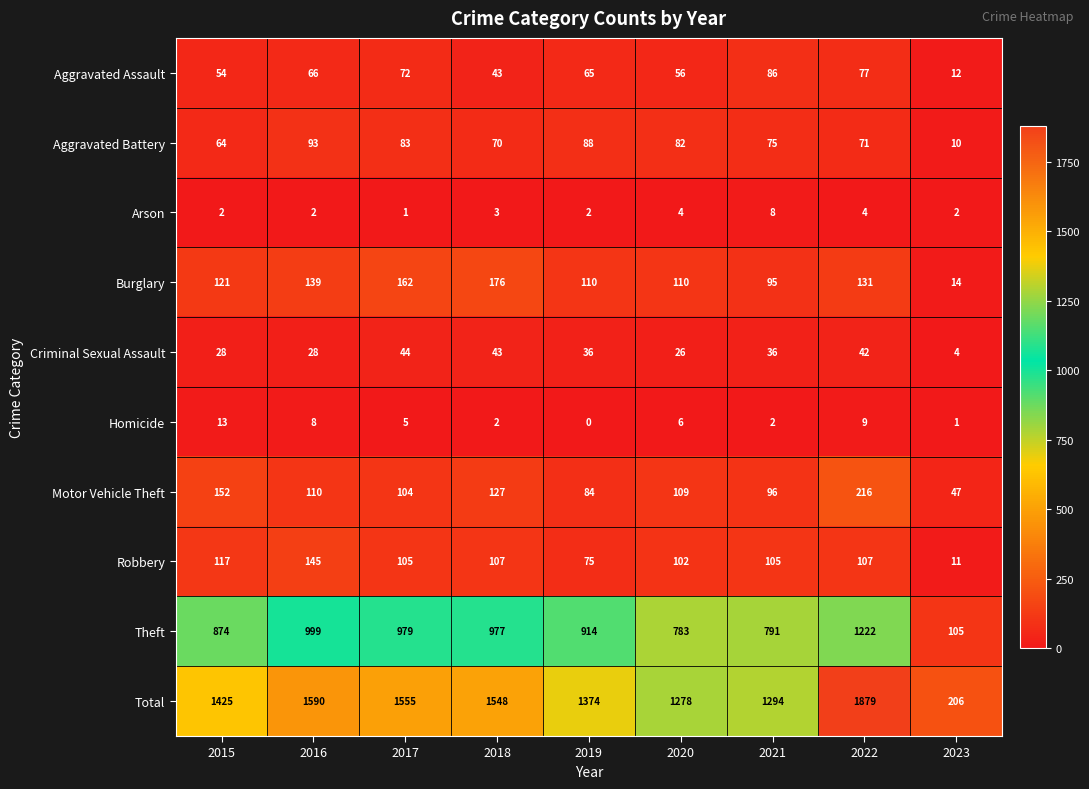

At which label does Motor Vehicle Theft reach its minimum?

2023